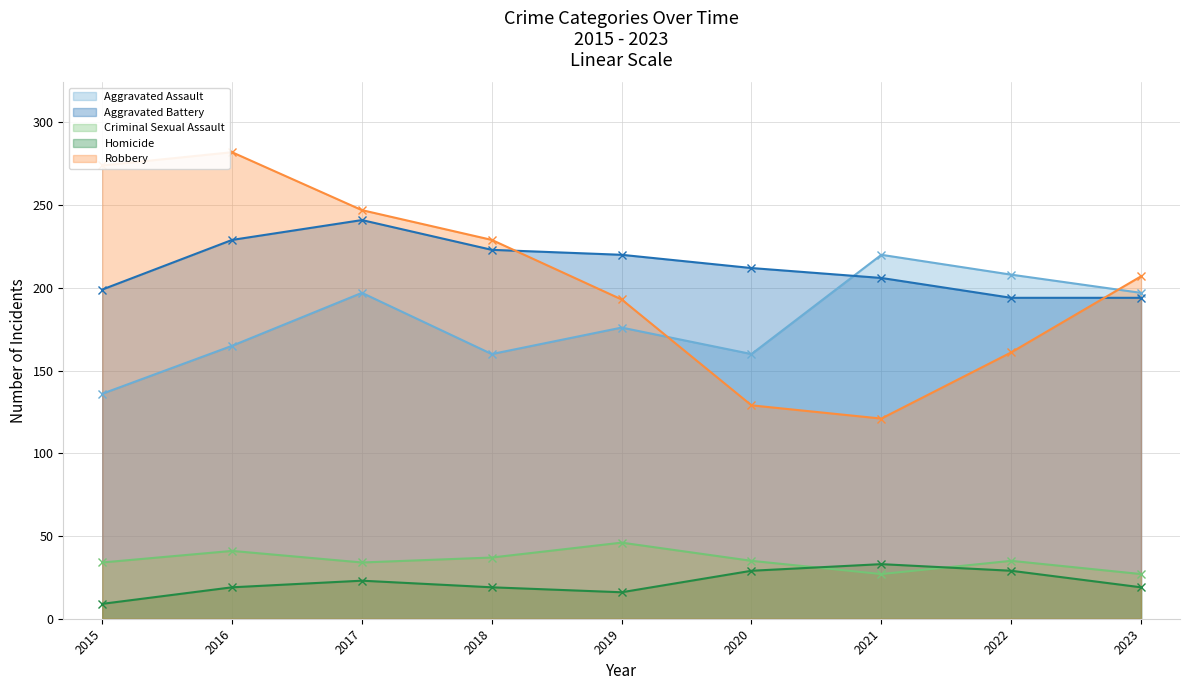

What is the total value across all series at 2021?

607